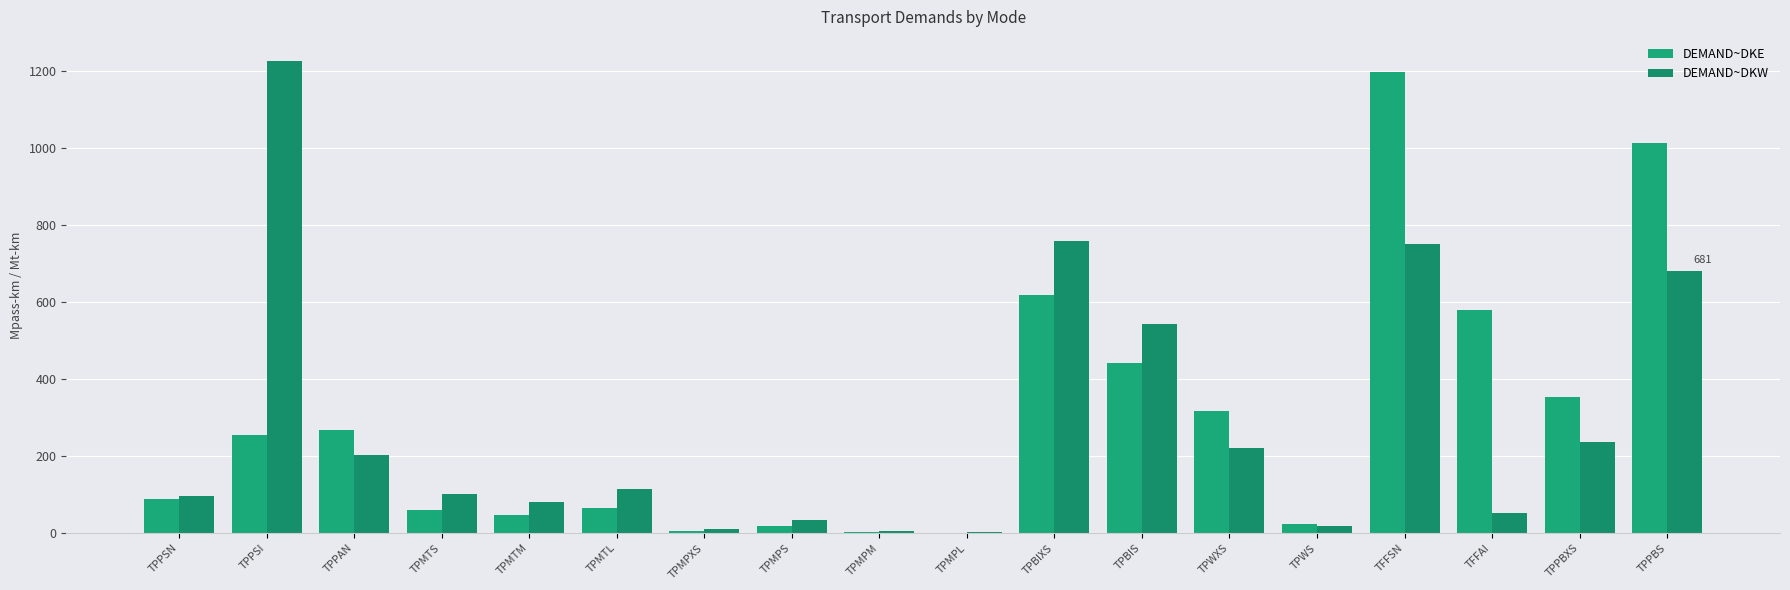

What is the highest value of the DEMAND~DKW series?

1226.9